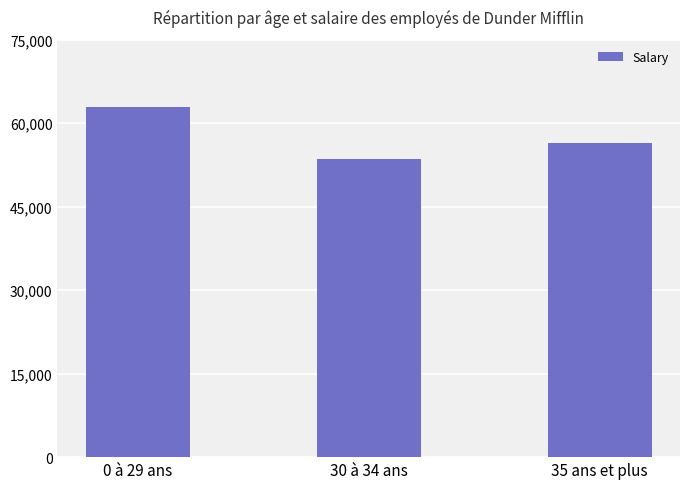

What is the maximum value shown in the chart?

63000